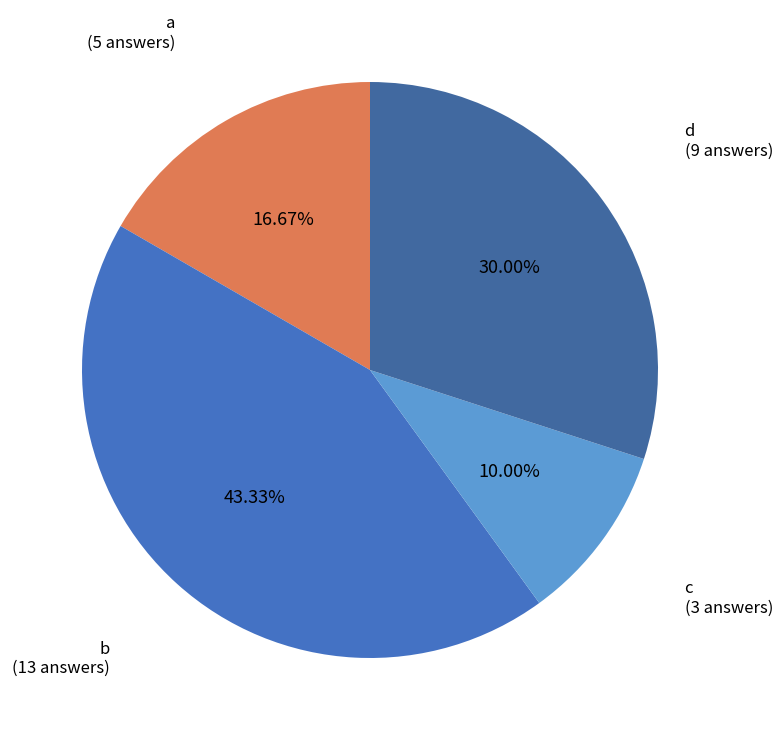

Which category has the smallest portion of the pie?

c